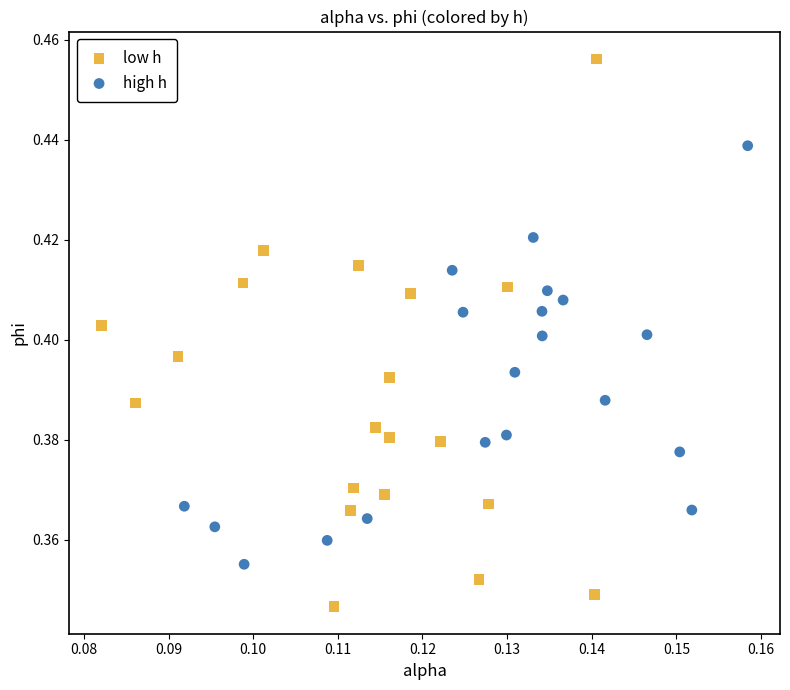

Which series has the widest spread of Y values?

low h